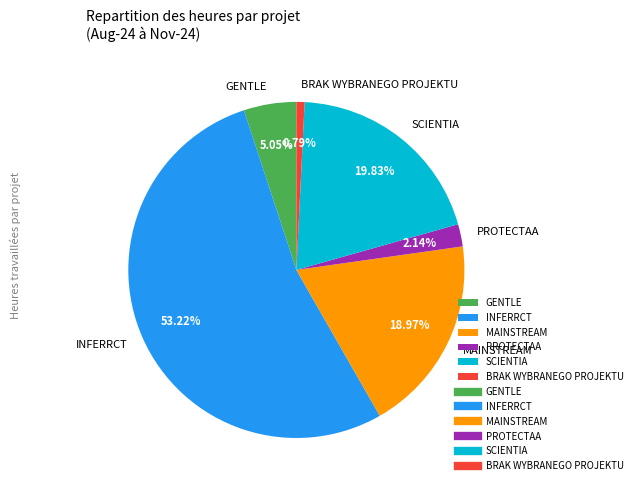

Which category has the smallest portion of the pie?

BRAK WYBRANEGO PROJEKTU